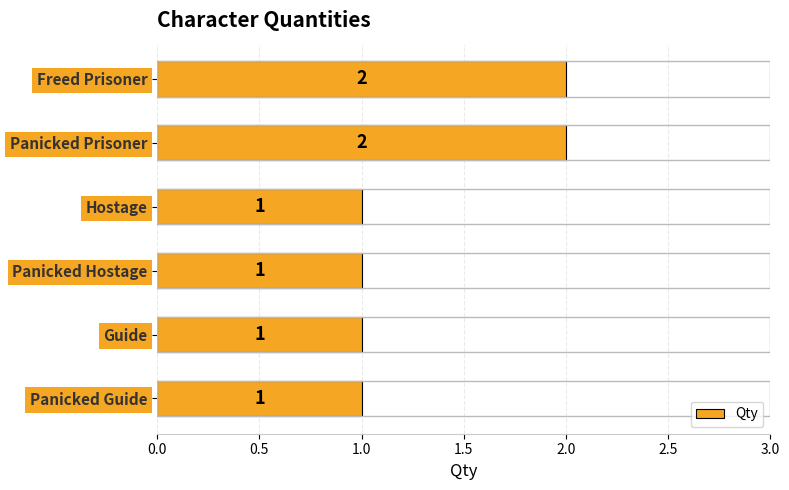

What is the sum of all values?

8